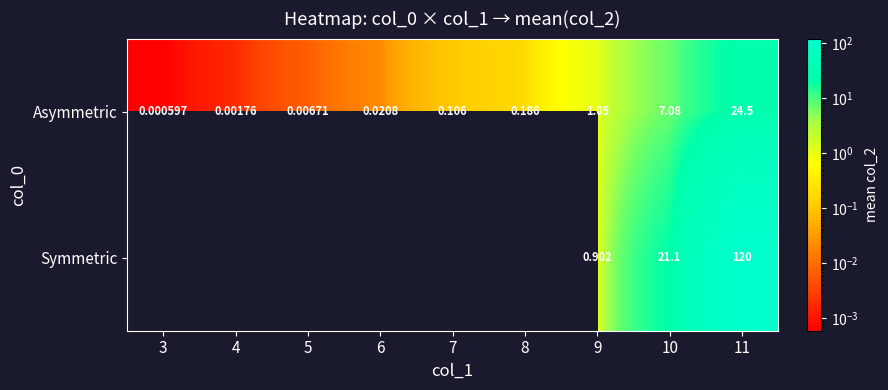

How many series are shown in this chart?

2